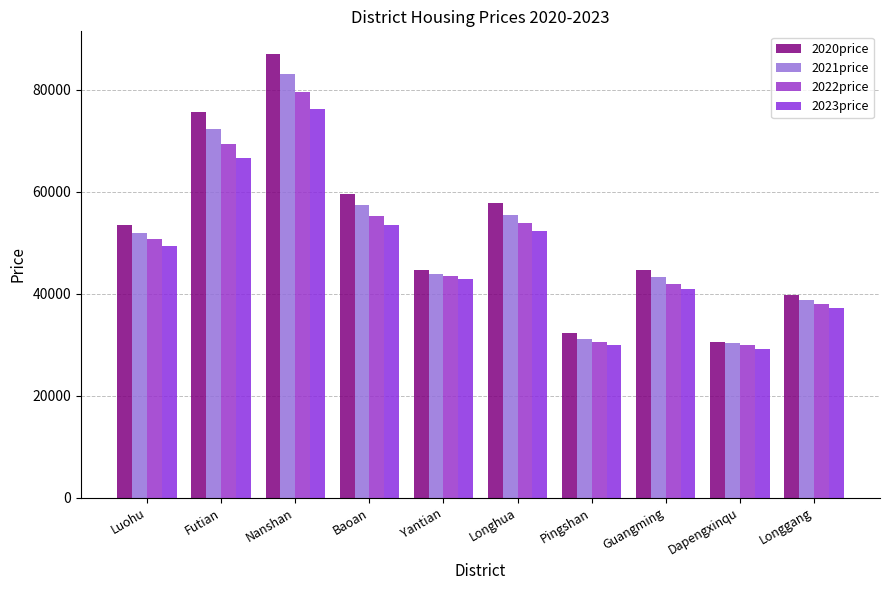

Are the bars grouped side by side (vs. stacked)?

Yes